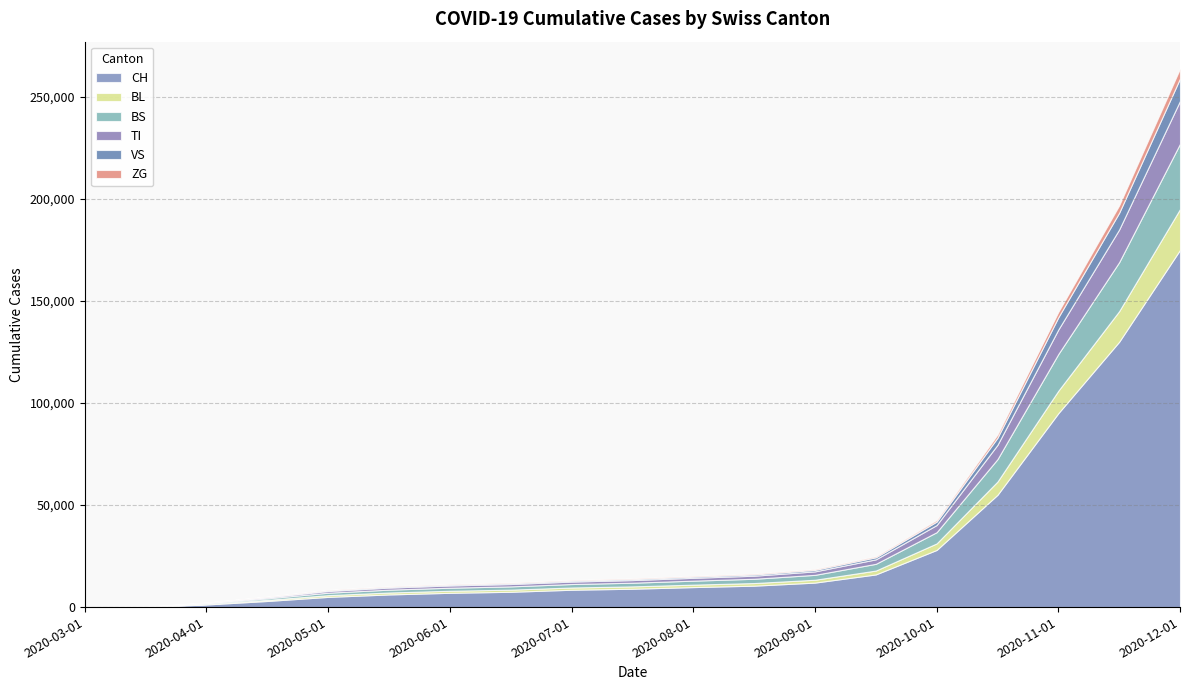

What is the average value of the BL series?

3599